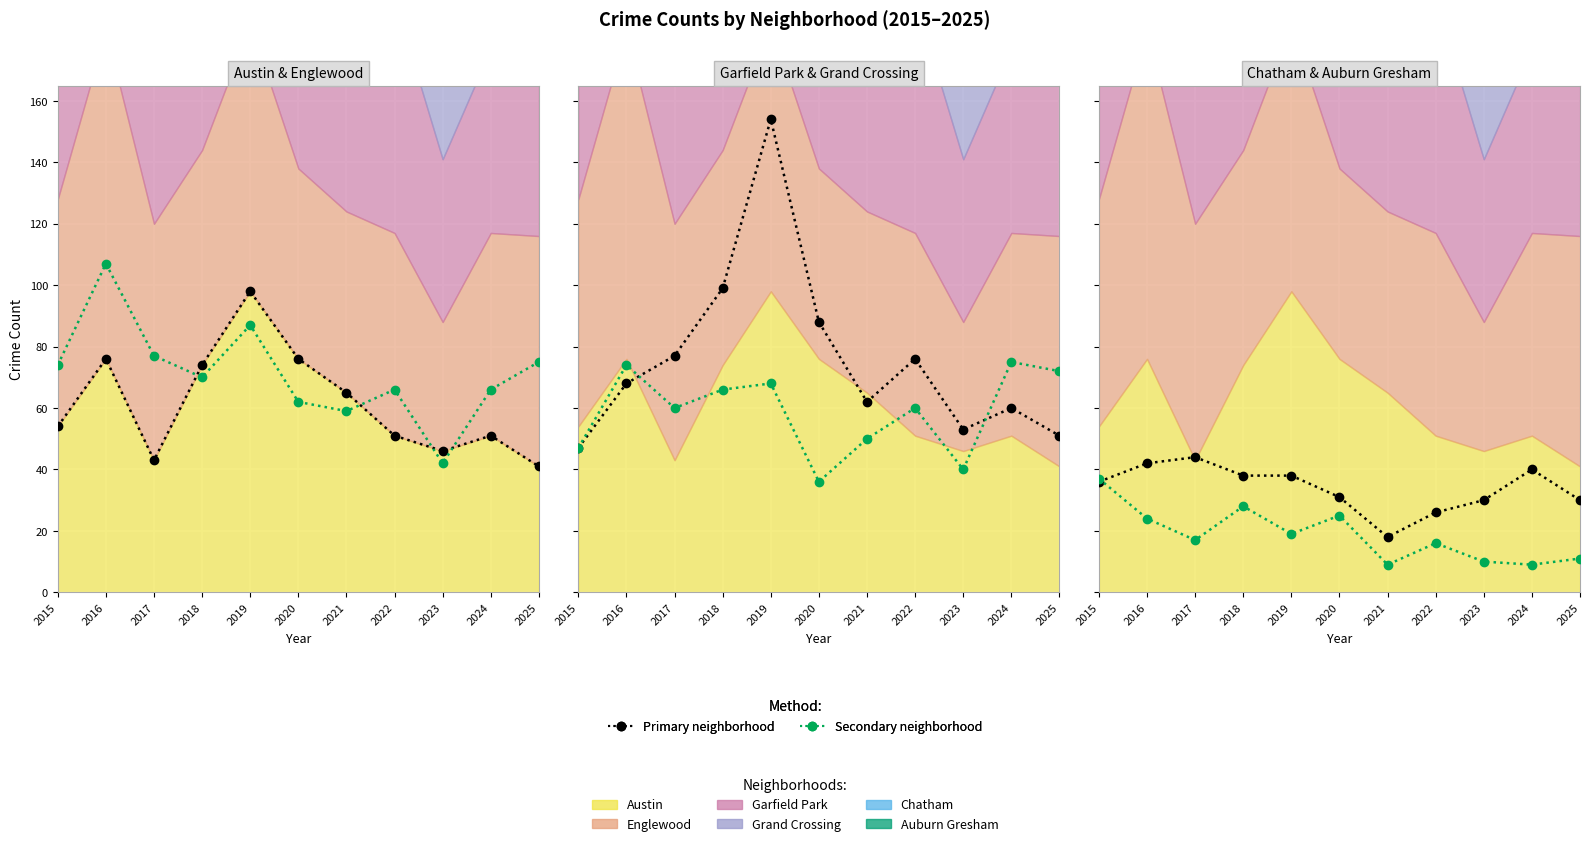

What is the maximum value for Englewood (line)?

107